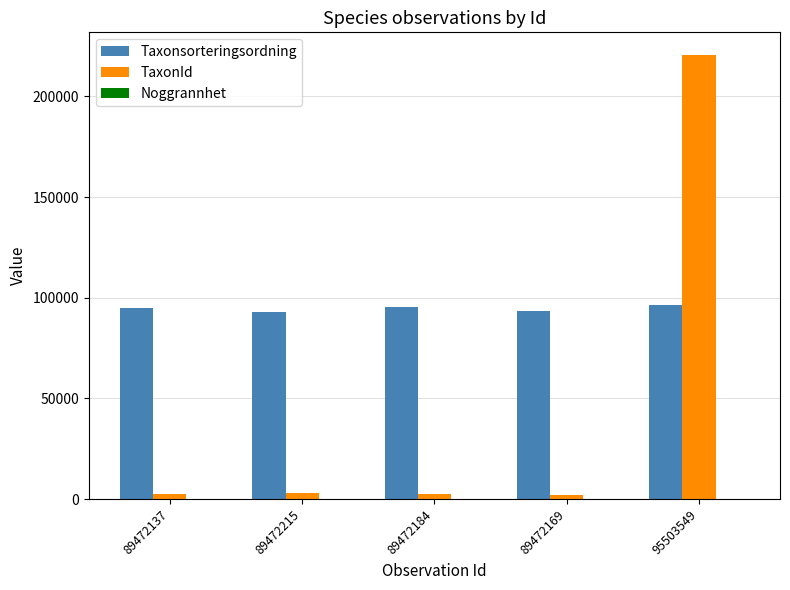

Which category has the highest value in the TaxonId series?

95503549